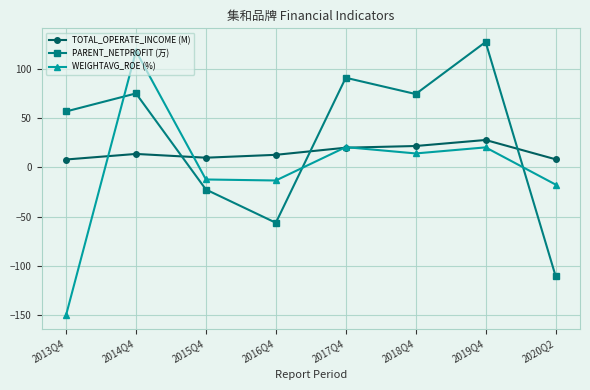

Rank the series at 2014Q4 from highest to lowest value.

WEIGHTAVG_ROE (%), PARENT_NETPROFIT (万), TOTAL_OPERATE_INCOME (M)